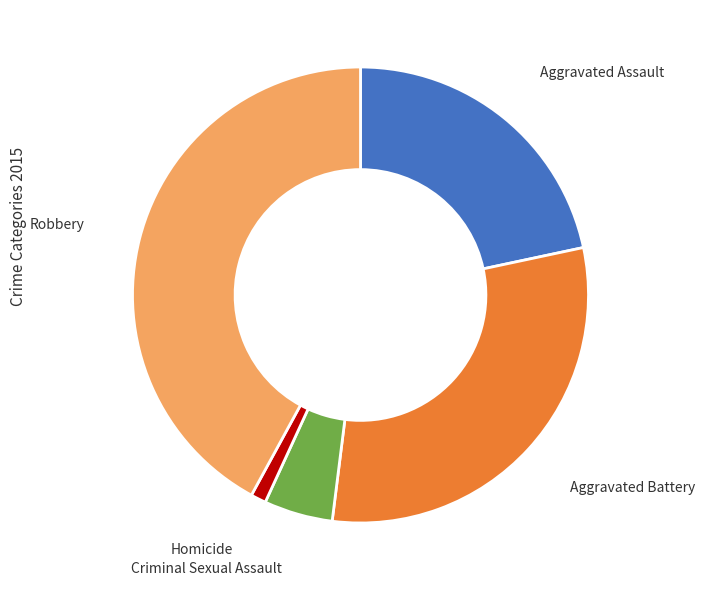

Does any single category account for the majority?

No